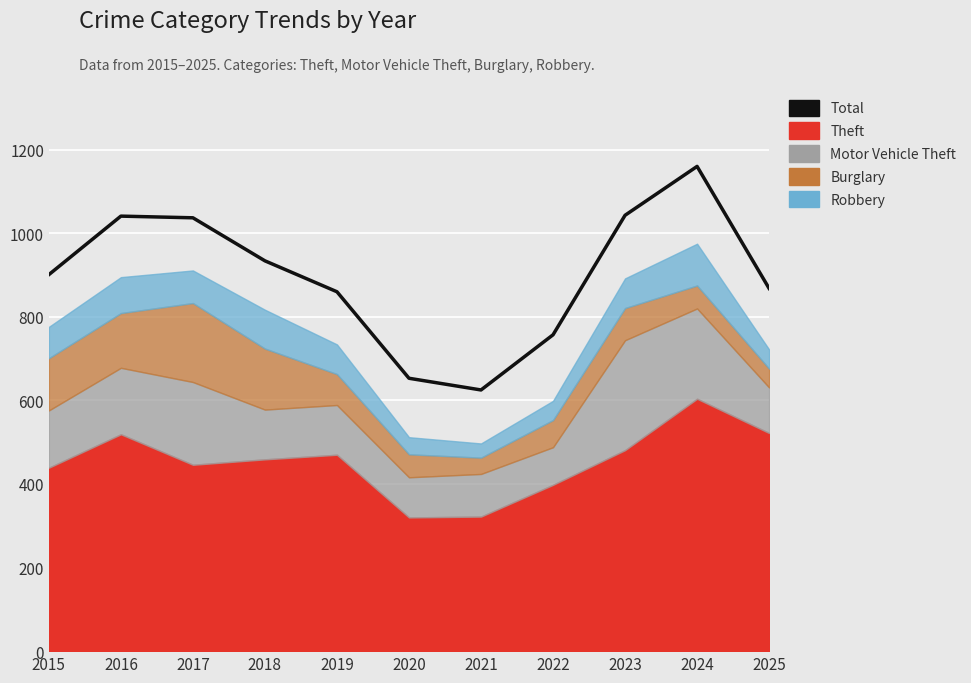

Is it true that the value at 2016 is 386?

False